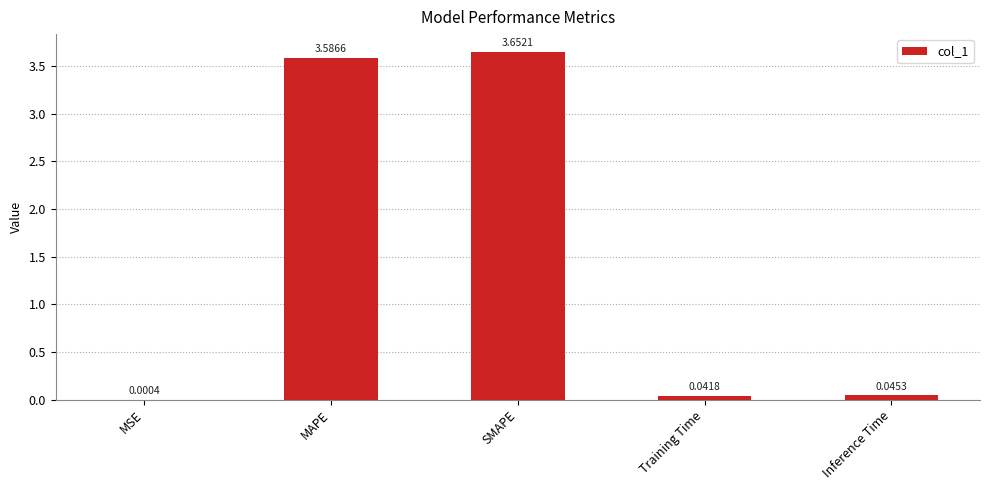

Between Training Time and MSE, which is larger?

Training Time